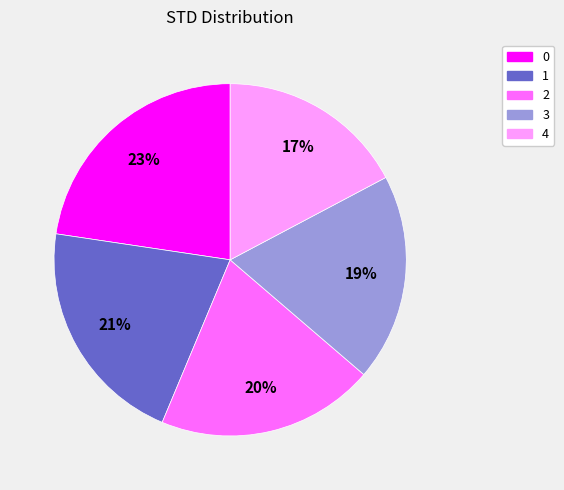

Between 3 and 2, which is larger?

2